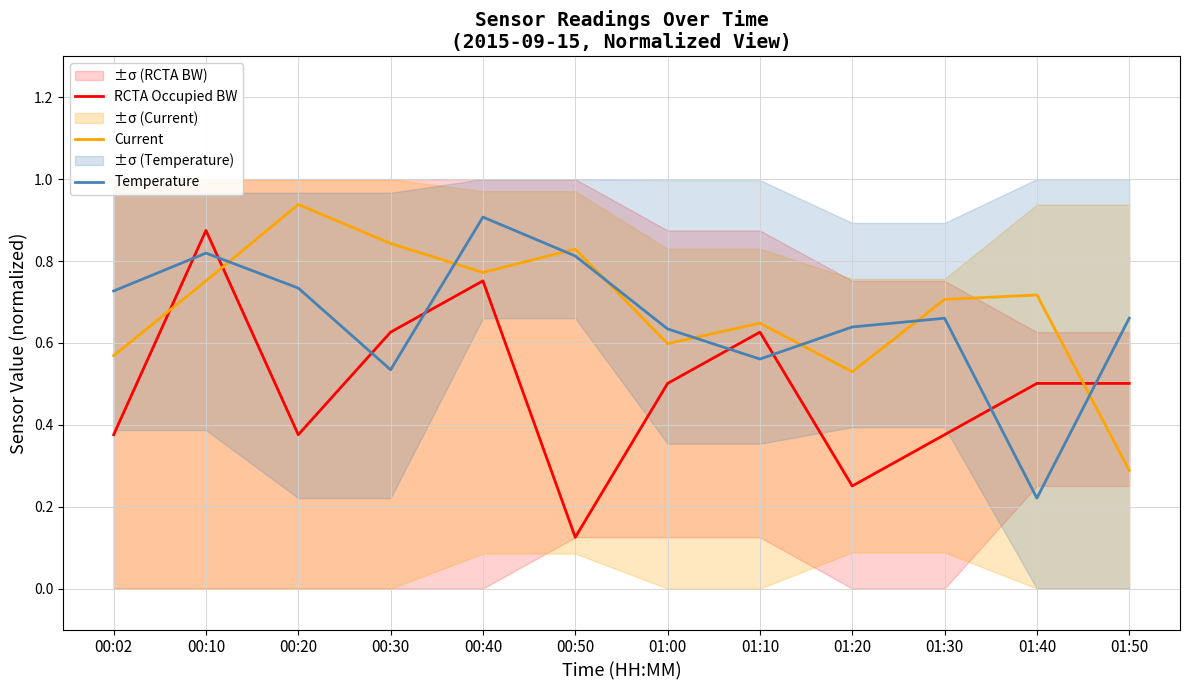

What are all the series names shown in the legend?

RCTA Occupied BW, Current, Temperature